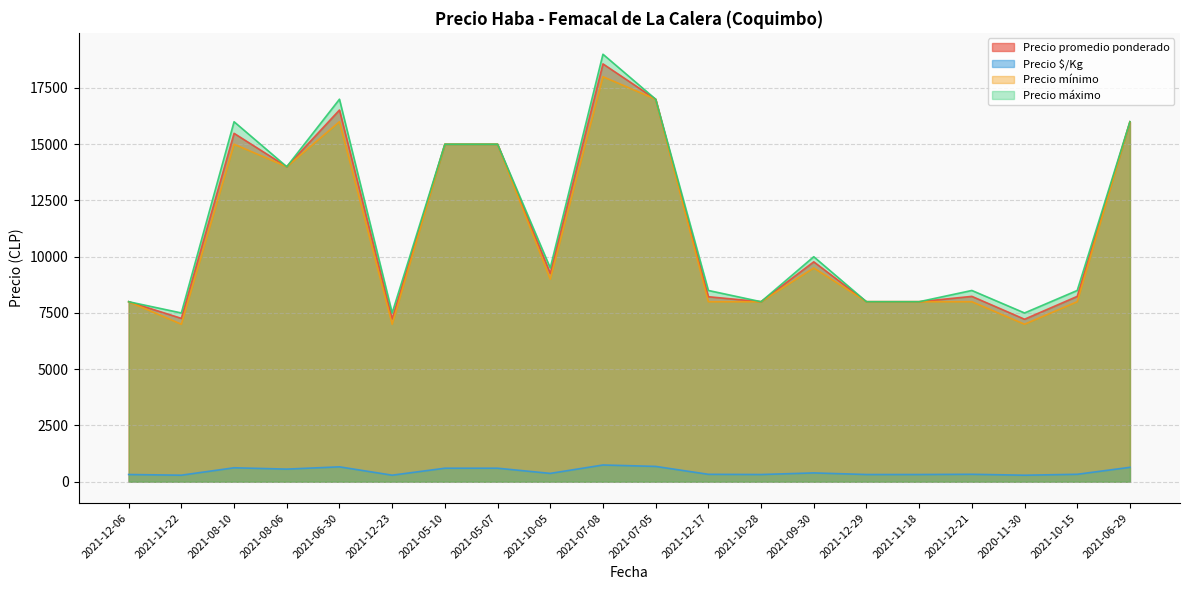

At which label is Precio $/Kg closest to 516?

2021-08-06